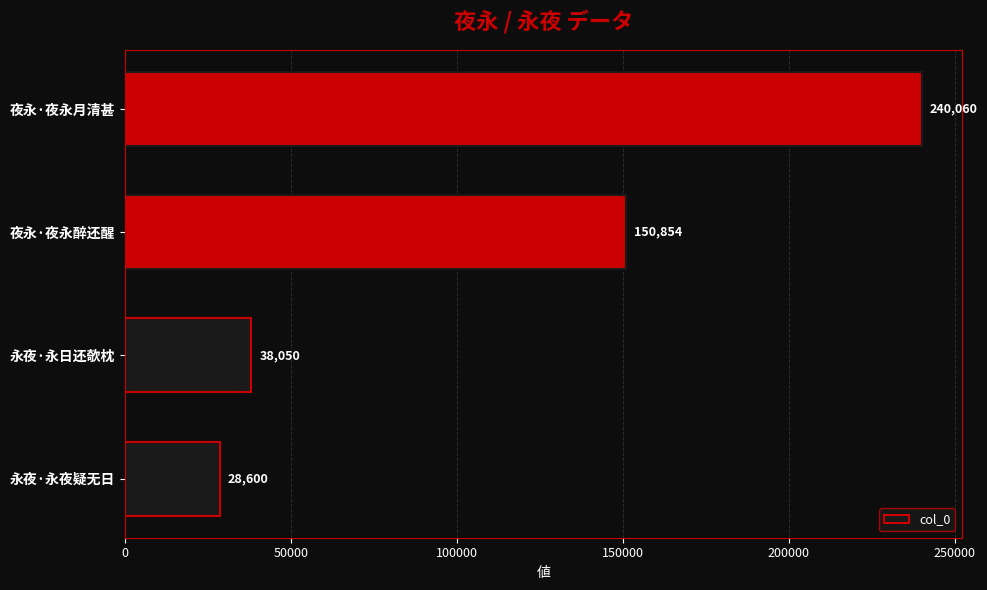

Does the chart contain any negative values?

No